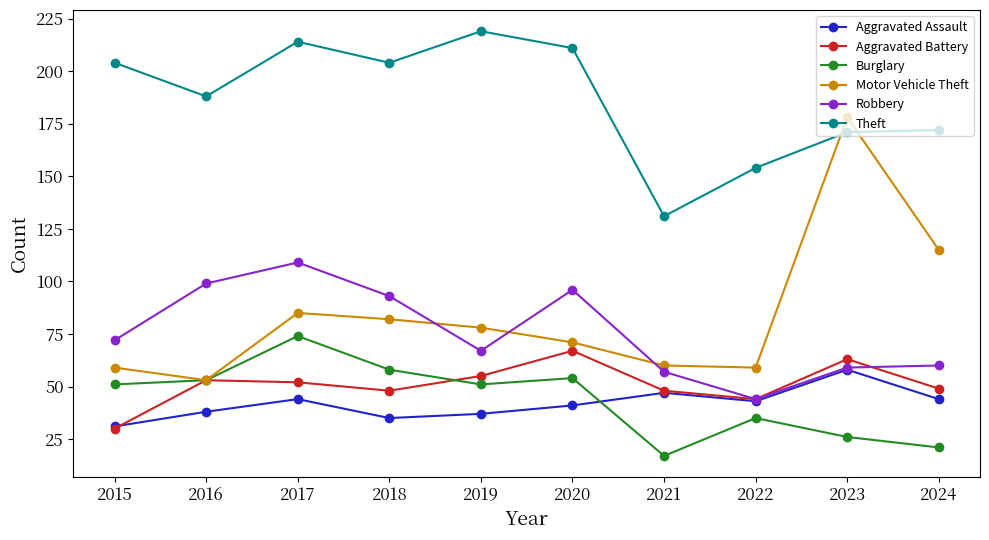

Where is the first local minimum for Theft?

2016